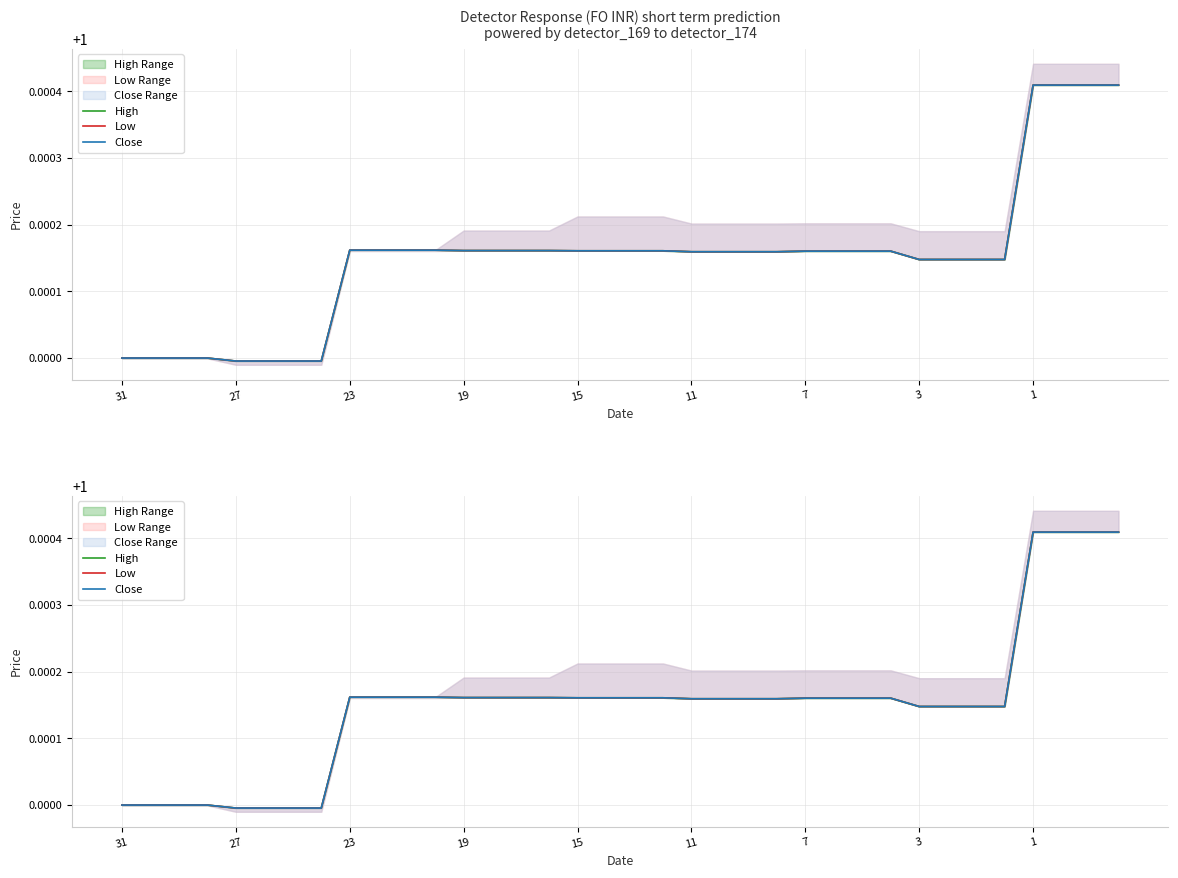

At 13, list the series in order from largest to smallest.

High, Low, Close